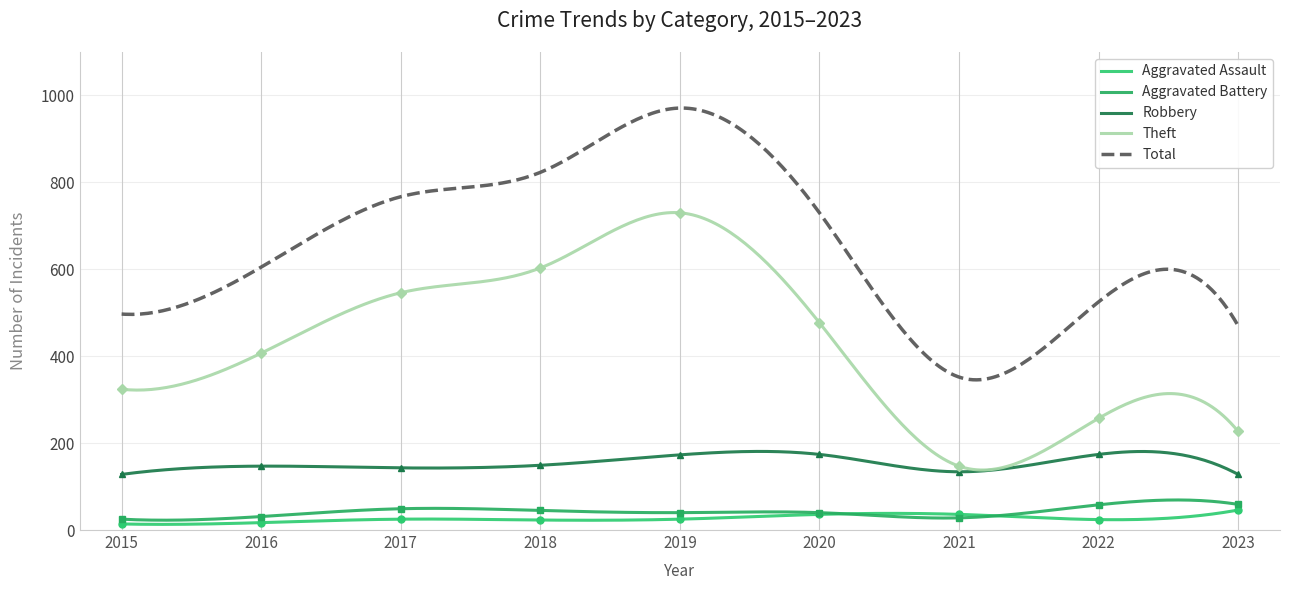

True or false: Theft has a value of 298 at 2023.

False